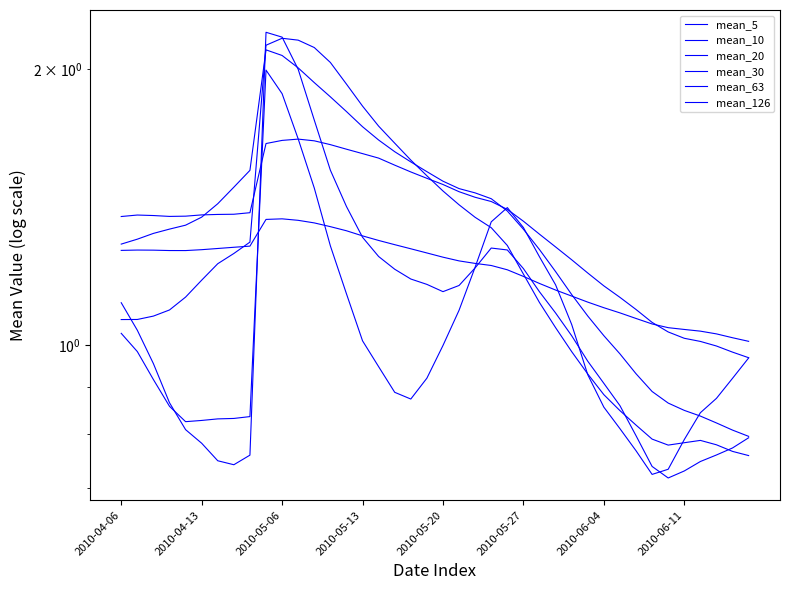

What is the maximum value for mean_5?

2.0